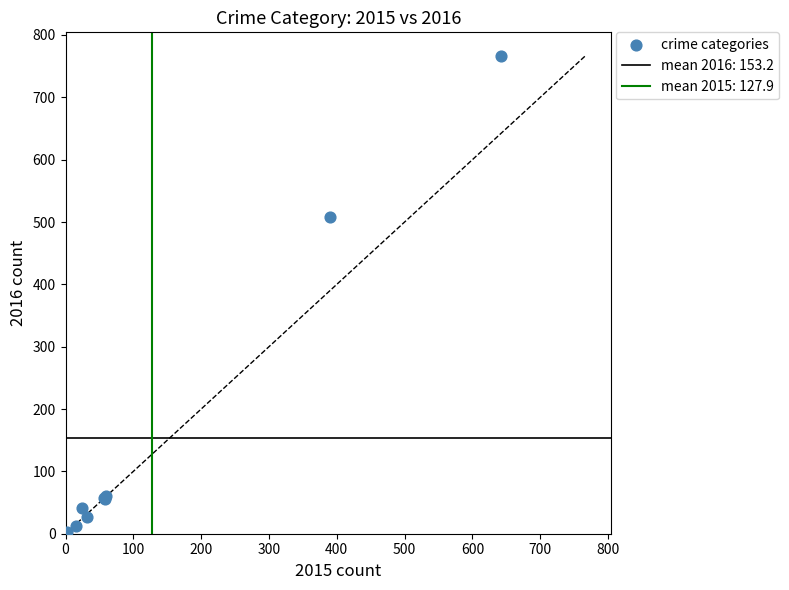

What Y value in the scatter plot is closest to 383?

508